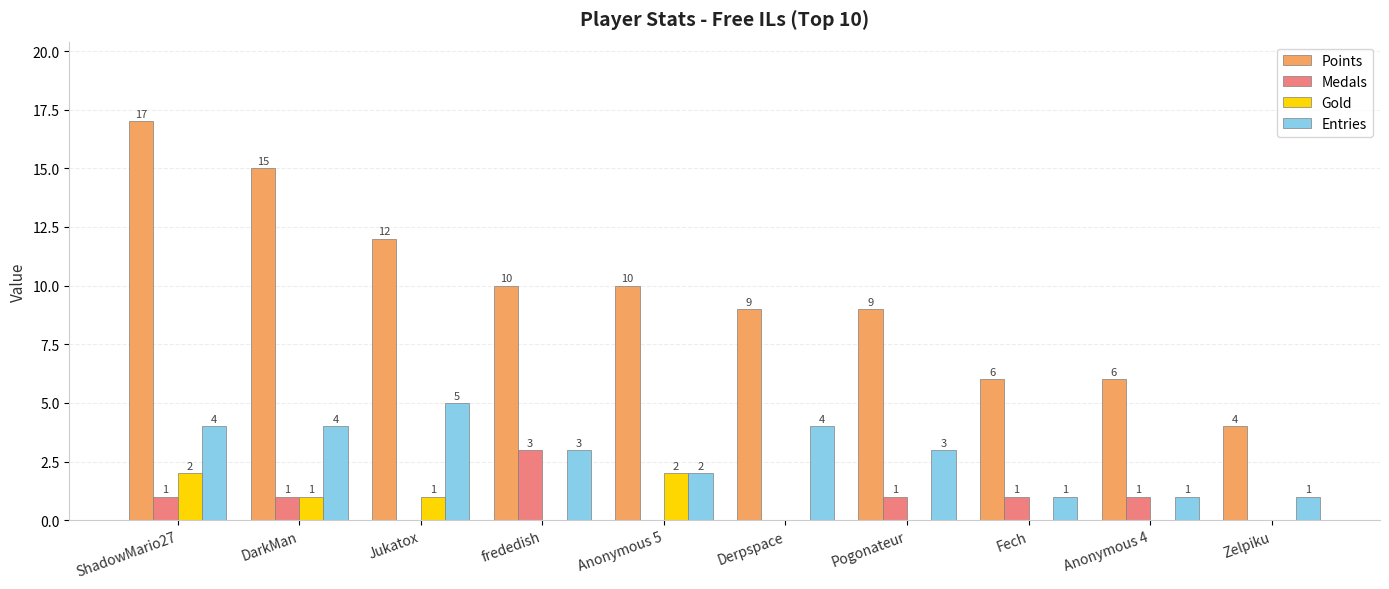

How many groups of bars are there?

10